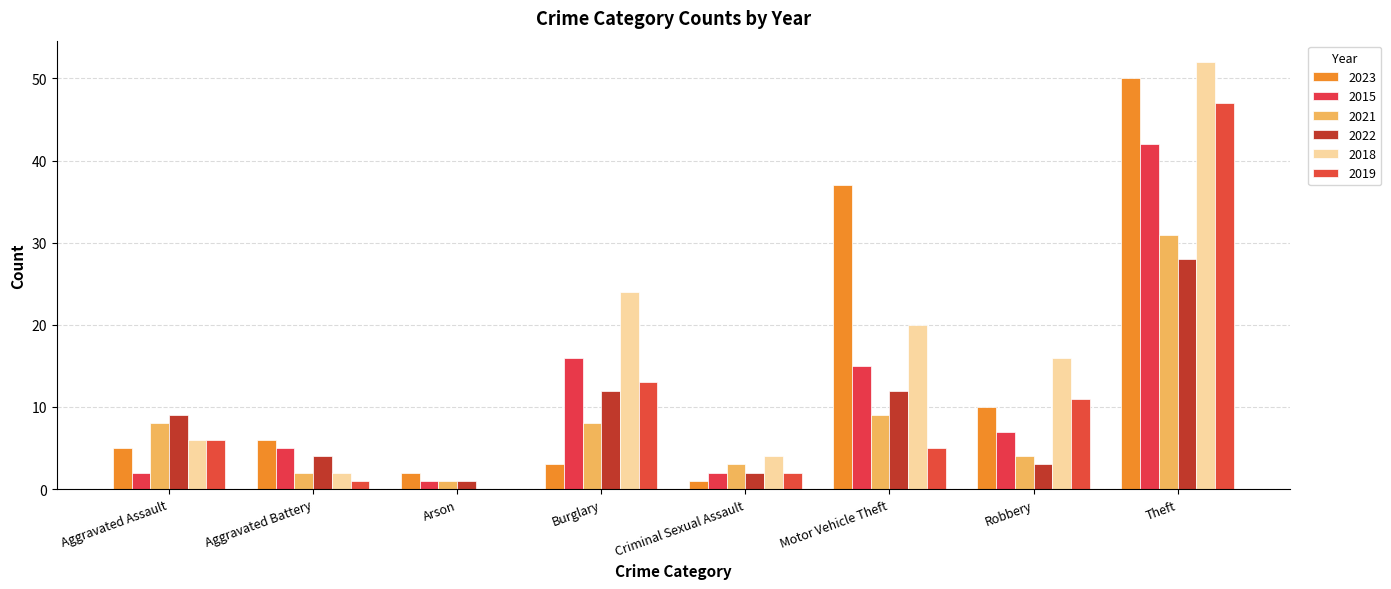

Are the bars horizontal?

No